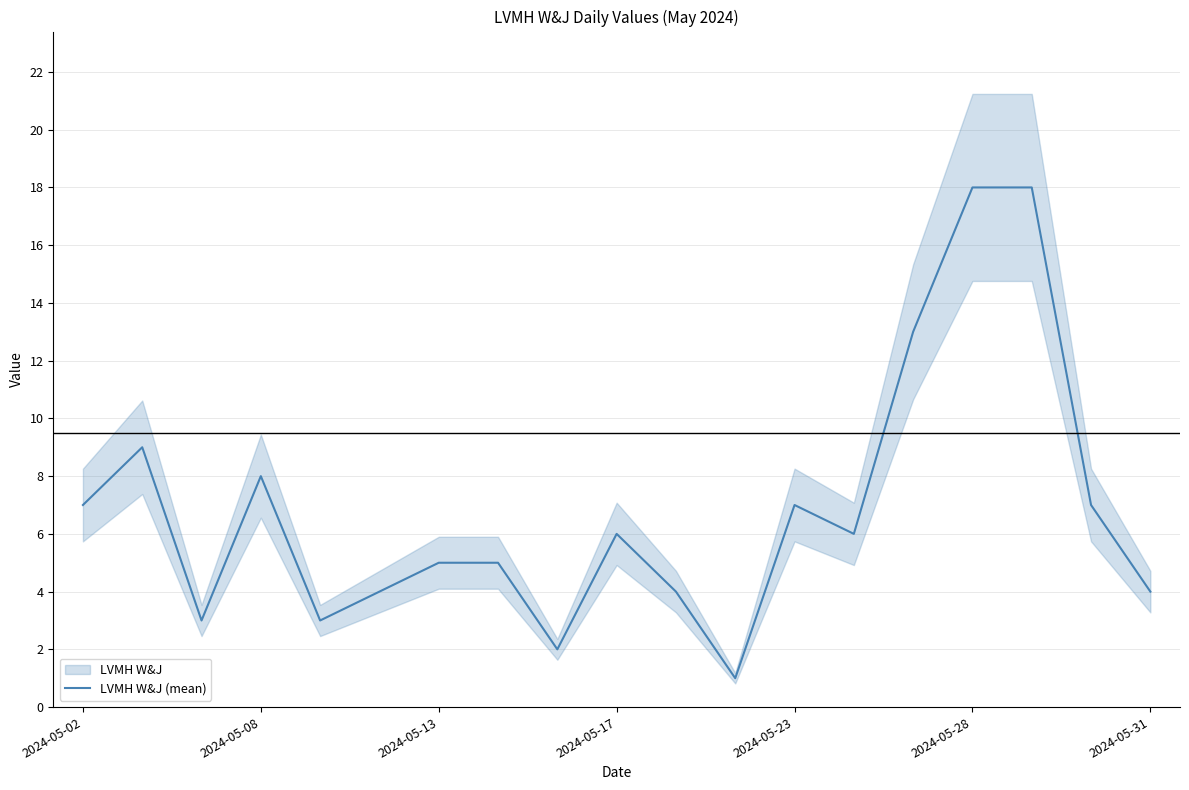

Reading left to right, extract all data points from this chart.

7	9	3	8	3	4	5	5	2	6	4	1	7	6	13	18	18	7	4